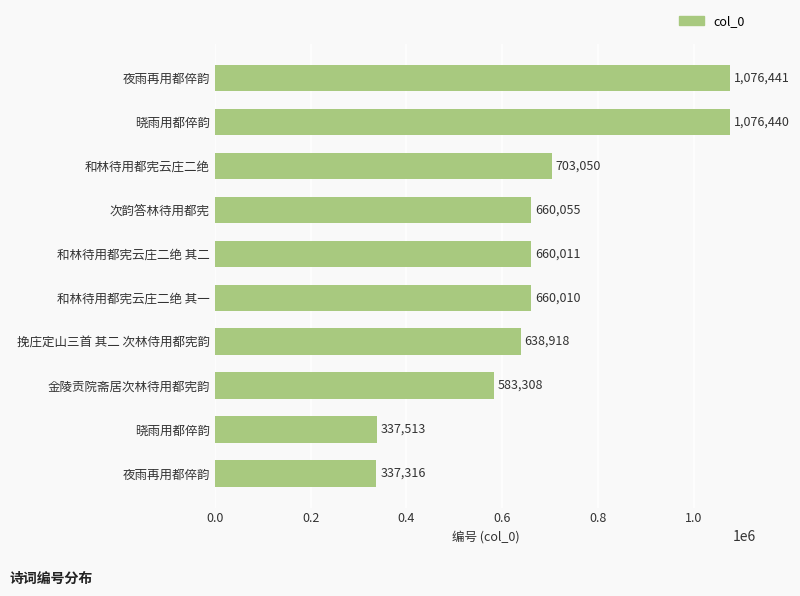

How many data points does each series have?

10